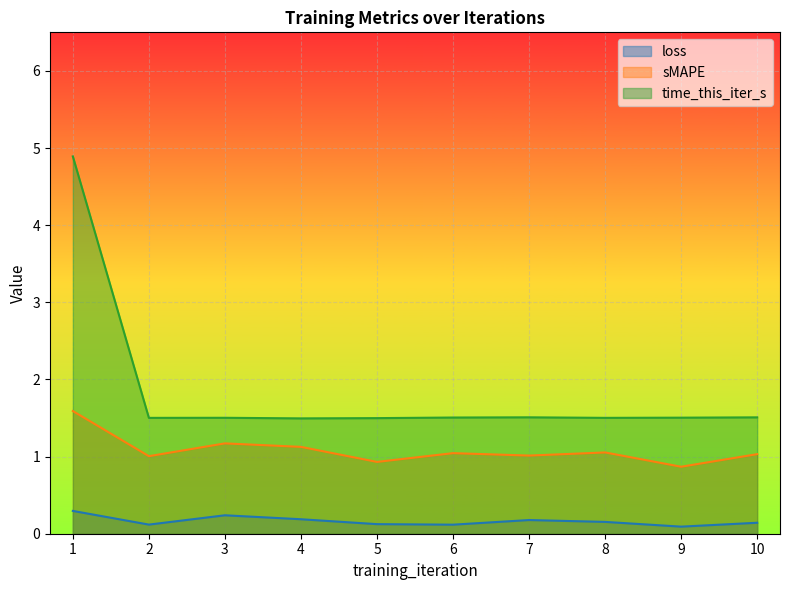

The value of time_this_iter_s at 4 is 2.1. True or false?

False